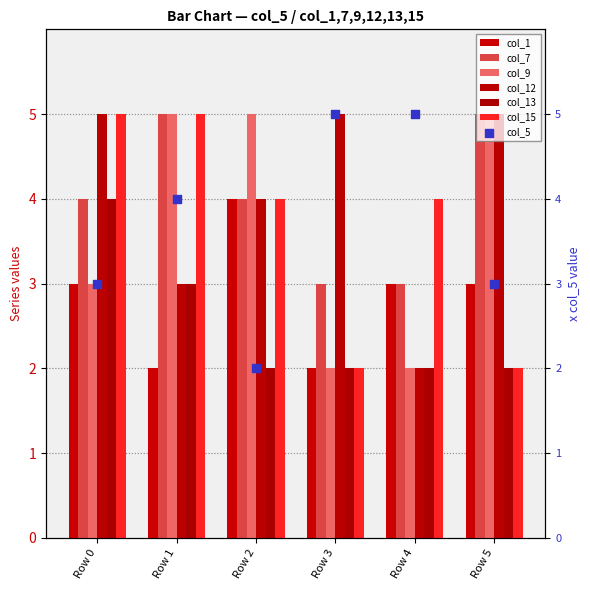

Is the value of col_1 at Row 1 greater than the value of col_7 at Row 4?

No